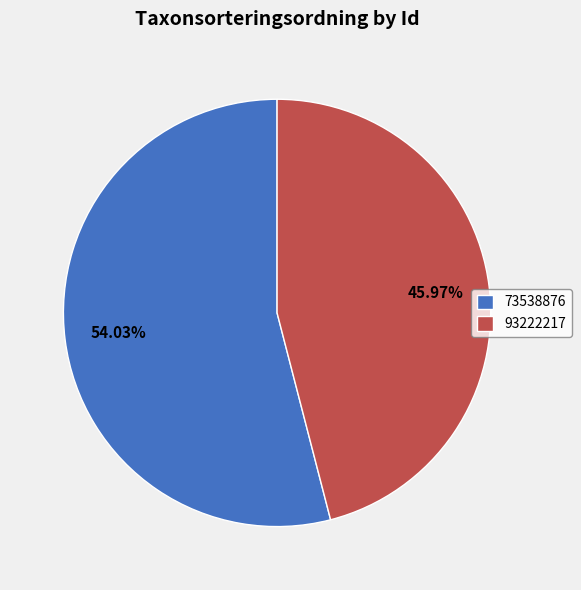

Is there any slice that represents more than half of the pie?

Yes